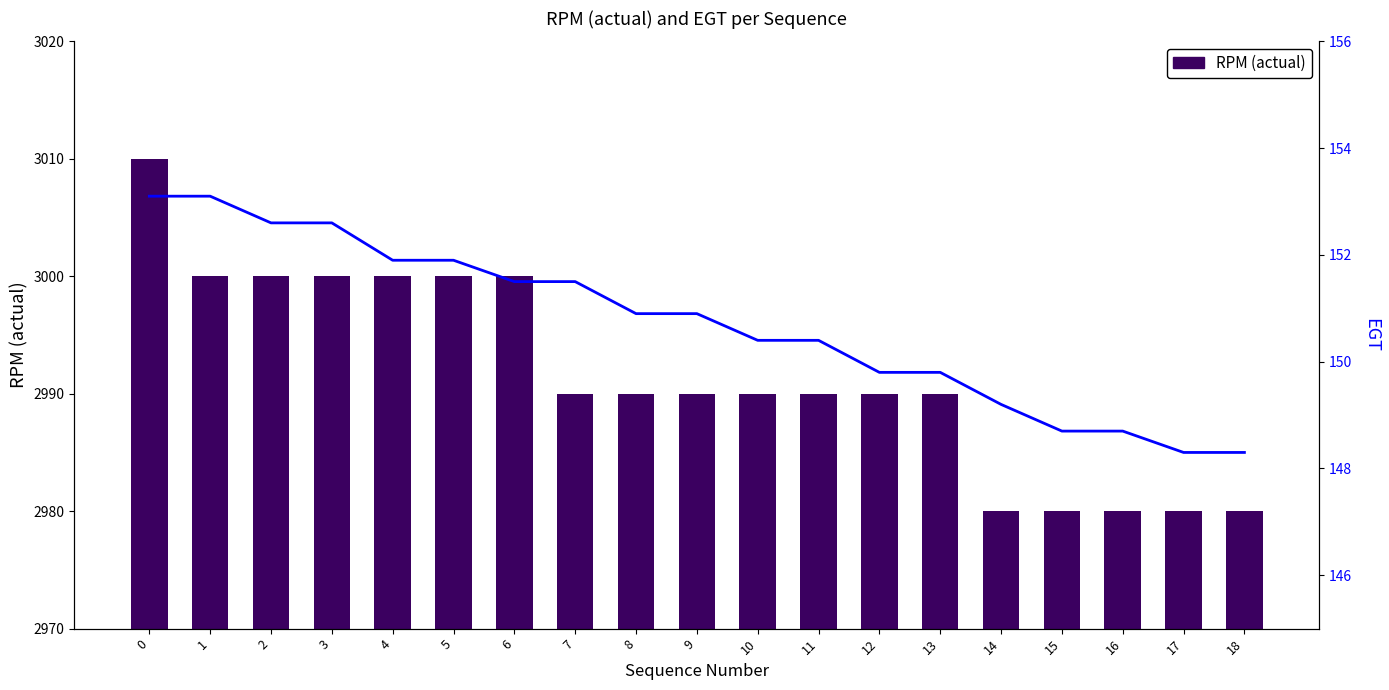

Which series changed the most between 11 and 17?

RPM (actual)